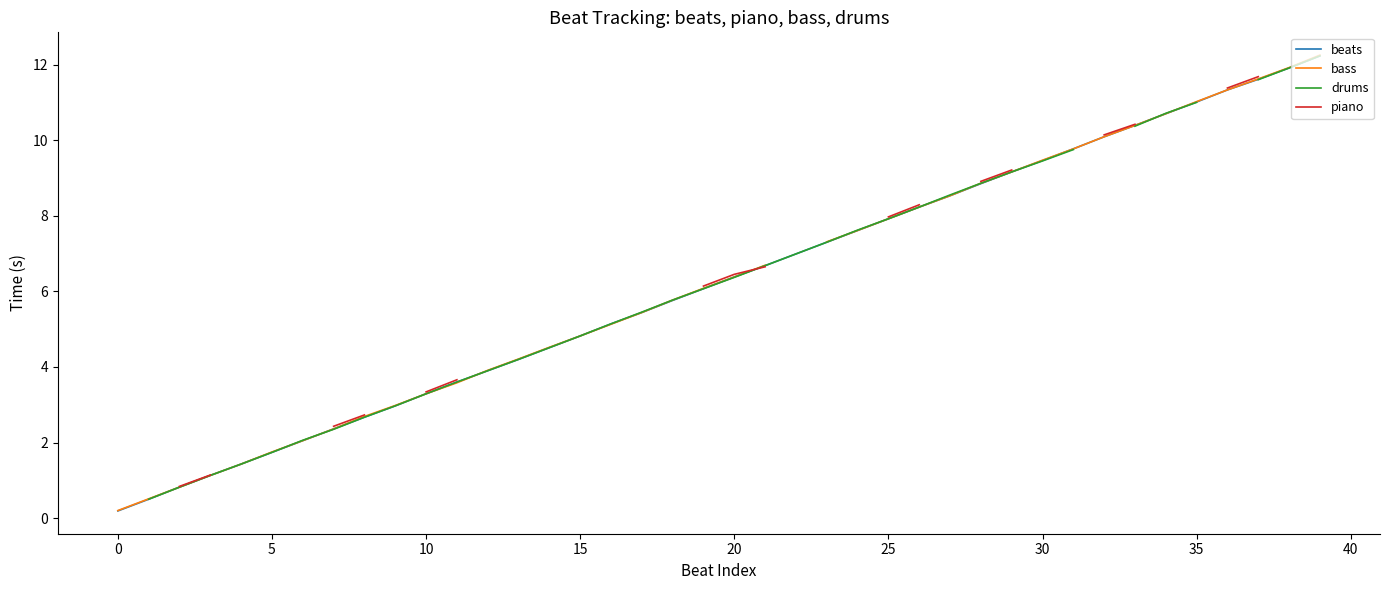

At 15, list the series in order from smallest to largest.

beats, bass, drums, piano